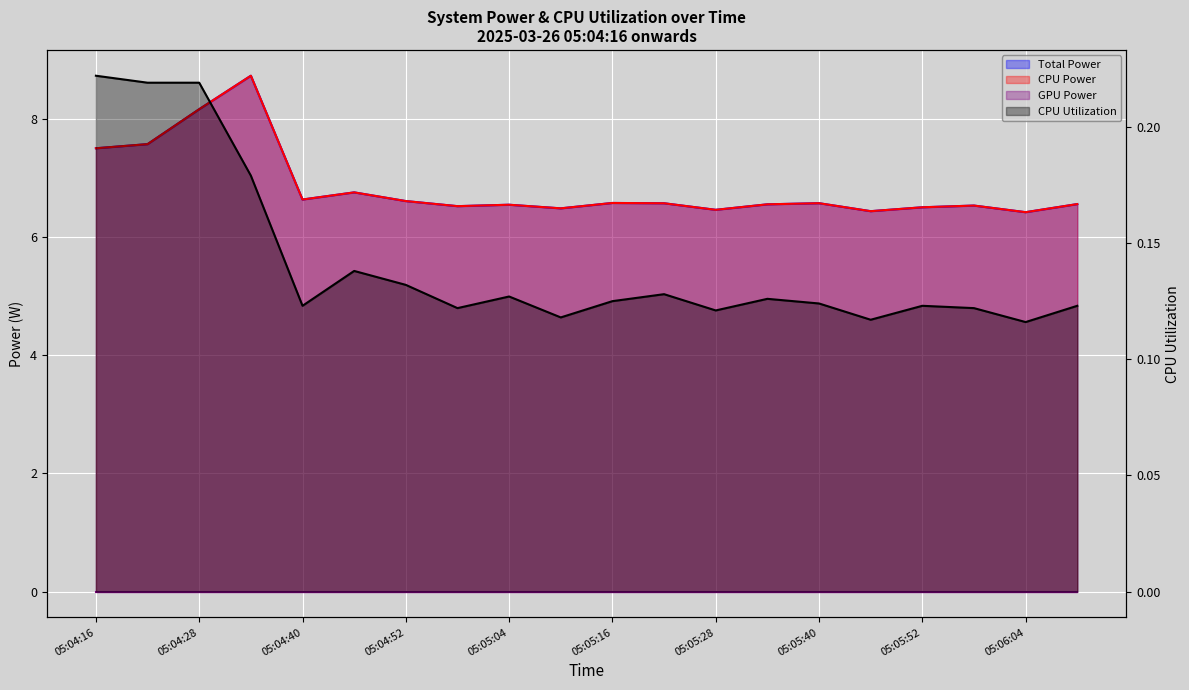

What is the sum of the Total Power values at 05:04:22 and 05:05:10?

14.1